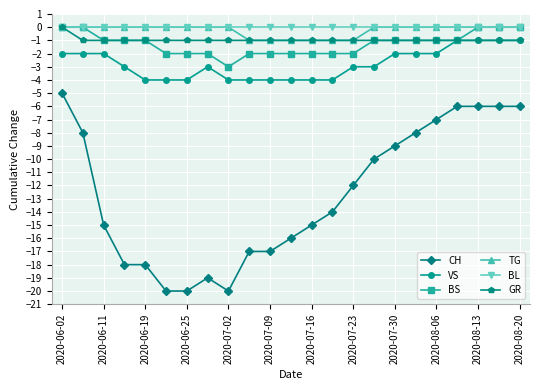

What is the value of the VS point at the 17th from the left?

-2